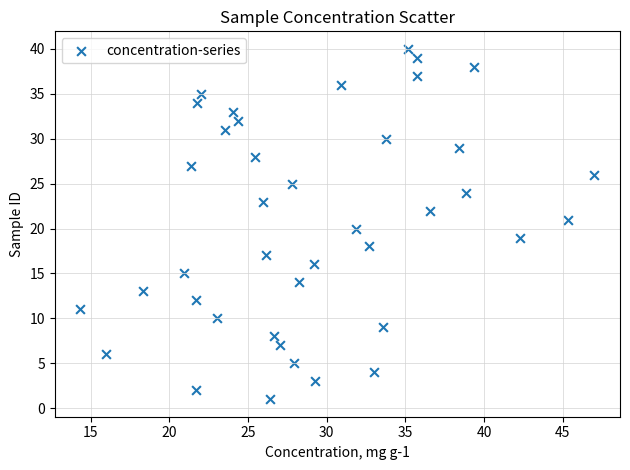

Count the number of points in this scatter plot.

40